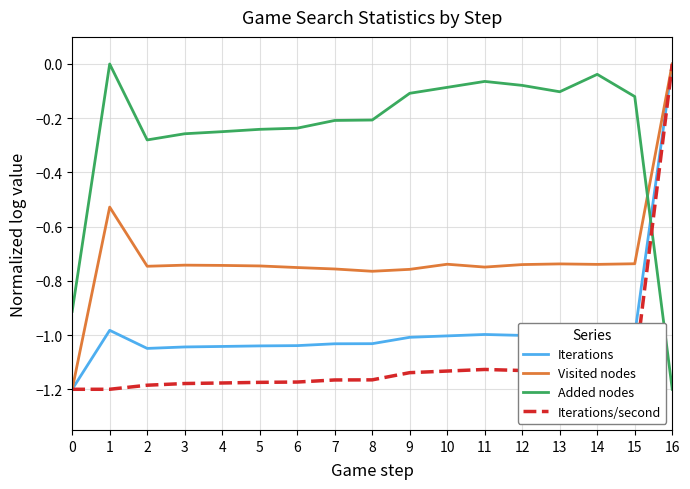

How many times do Iterations/second and Added nodes cross each other?

1